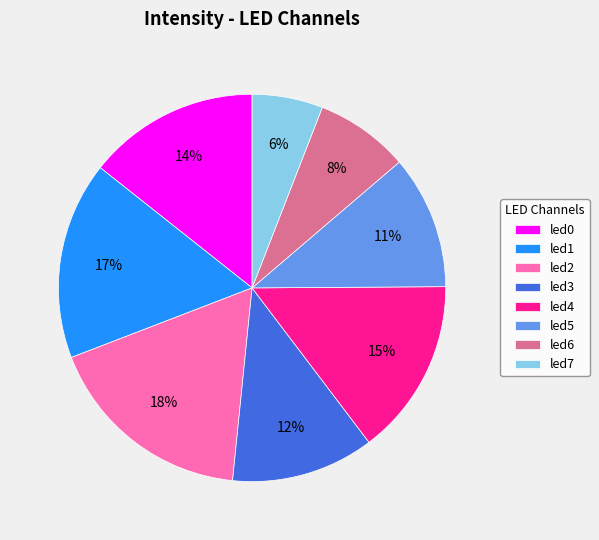

Does led3 represent more than half of the total?

No